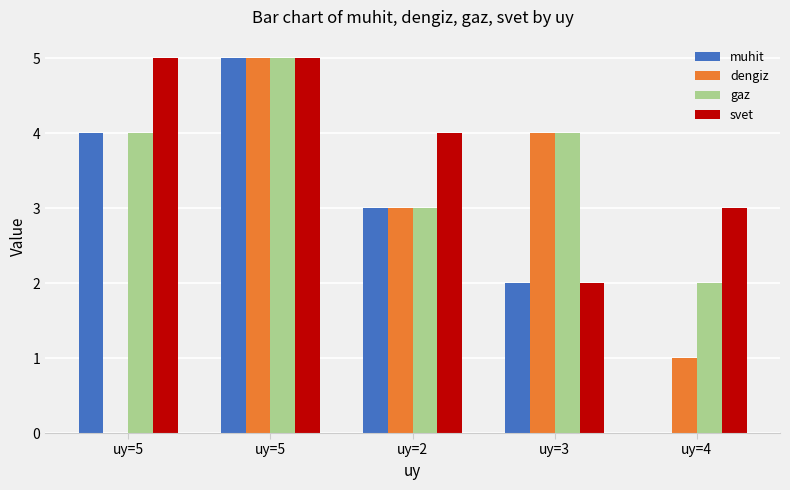

Which series has the largest total across all categories?

svet